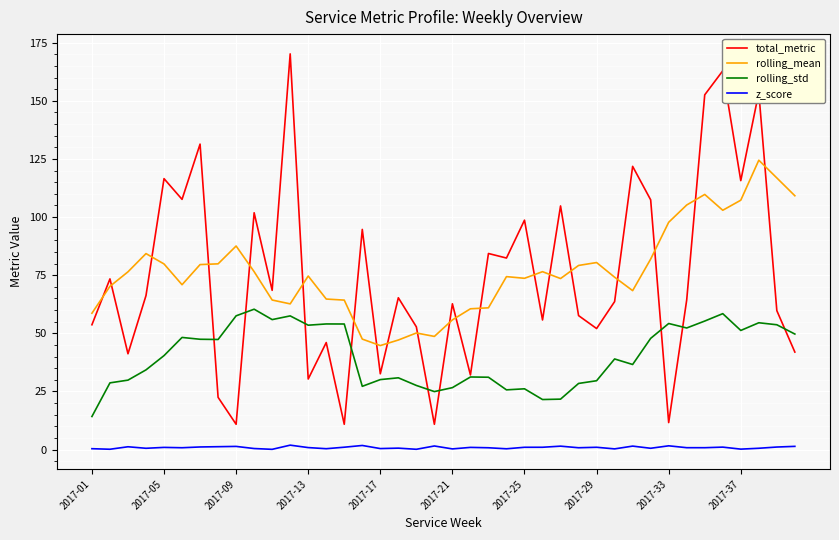

What is the maximum value shown in the chart?

170.2